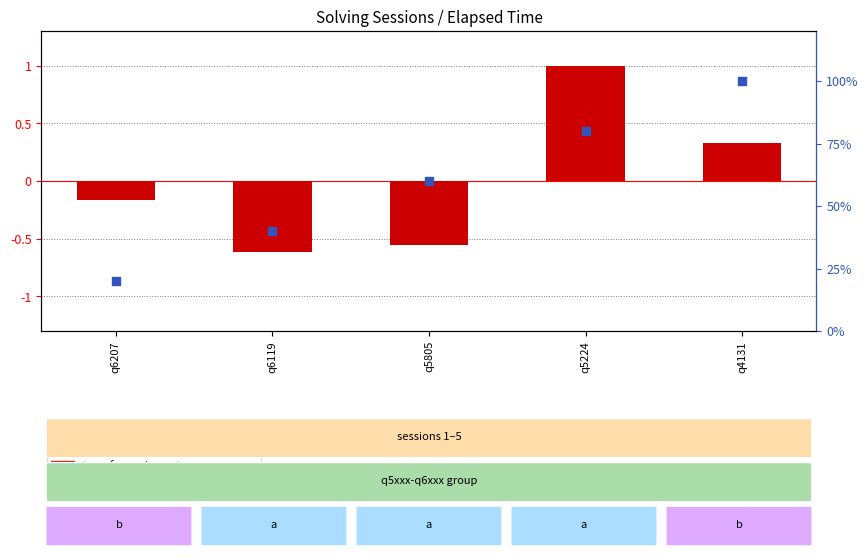

What are all the series names shown in the legend?

transformed count, percentile rank within the sample